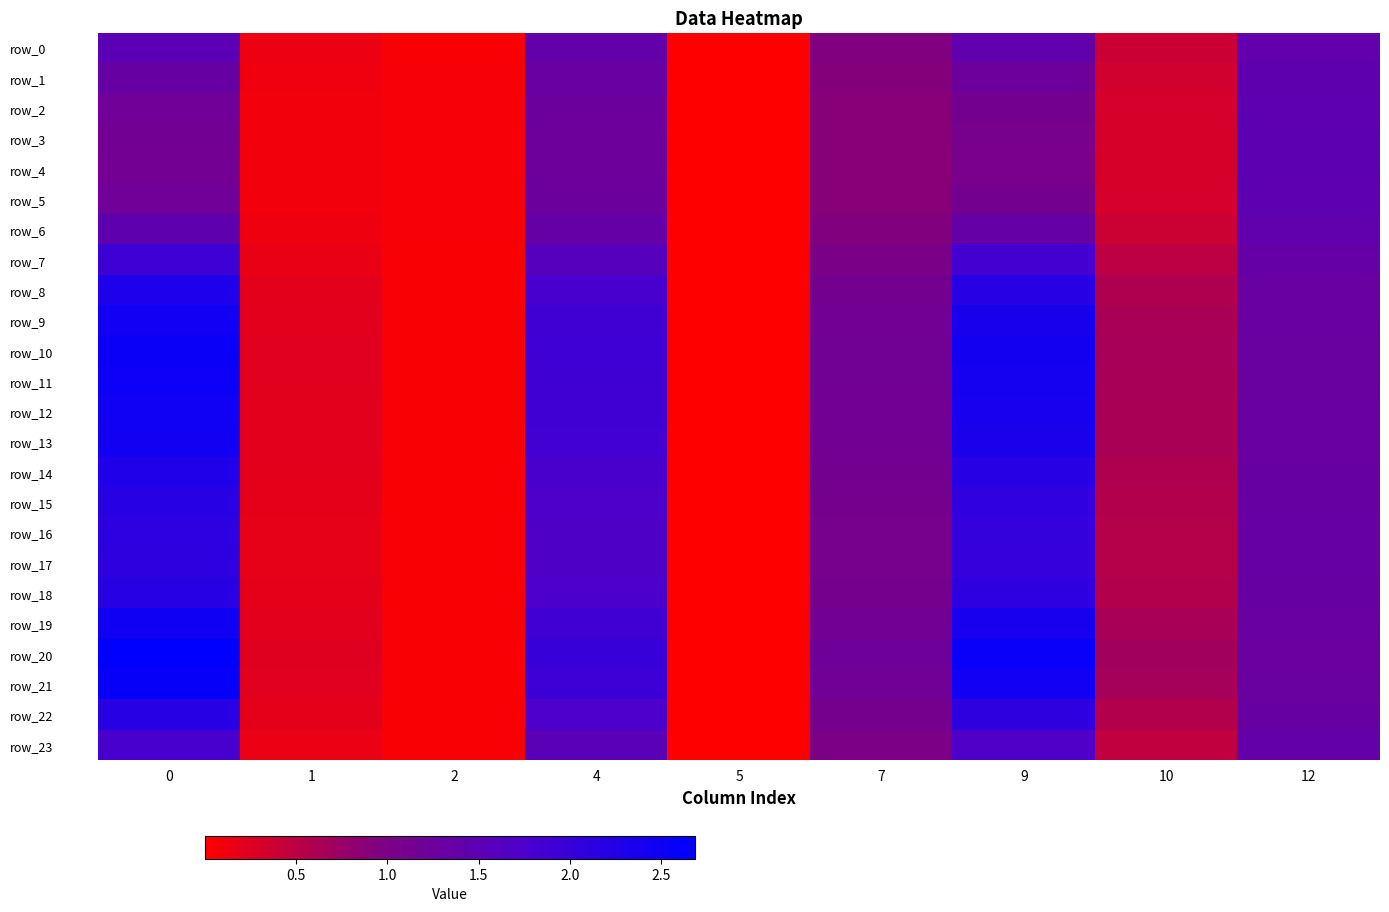

What is the difference between the maximum and minimum values in the row_14 series?

2.3